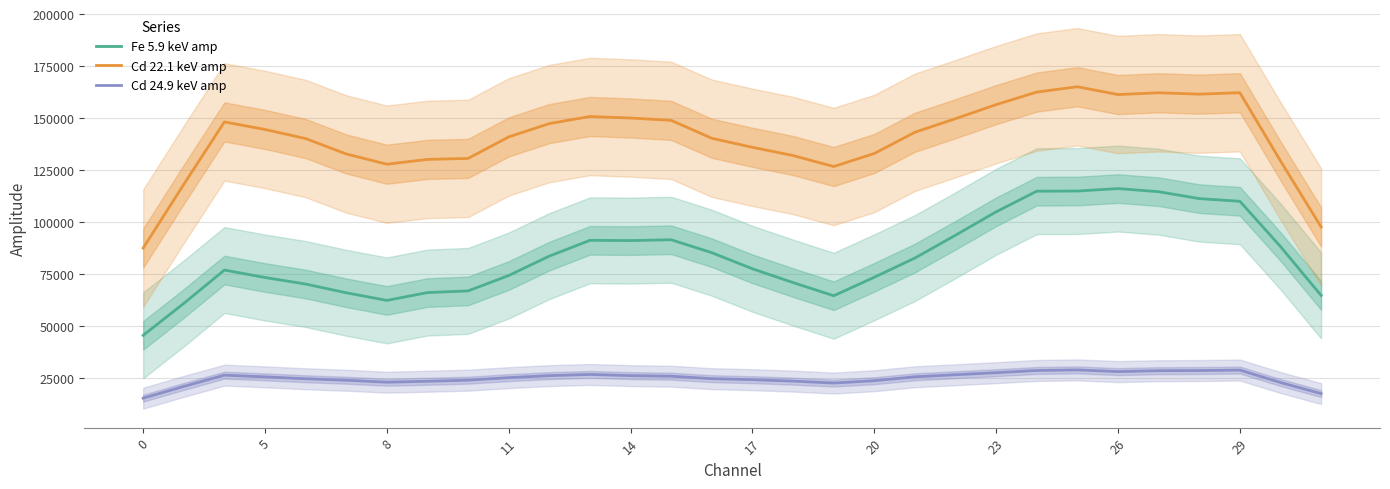

Rank the series by their maximum value, from highest to lowest.

Cd 22.1 keV amp, Fe 5.9 keV amp, Cd 24.9 keV amp